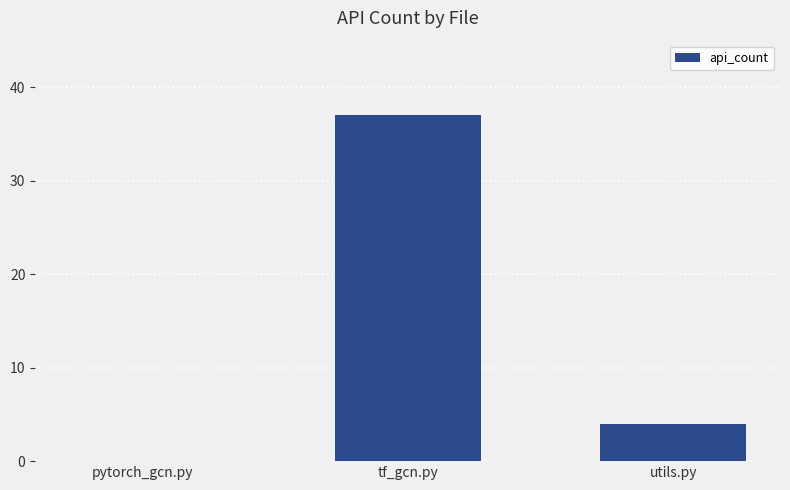

True or false: the data shows 37 at tf_gcn.py.

True